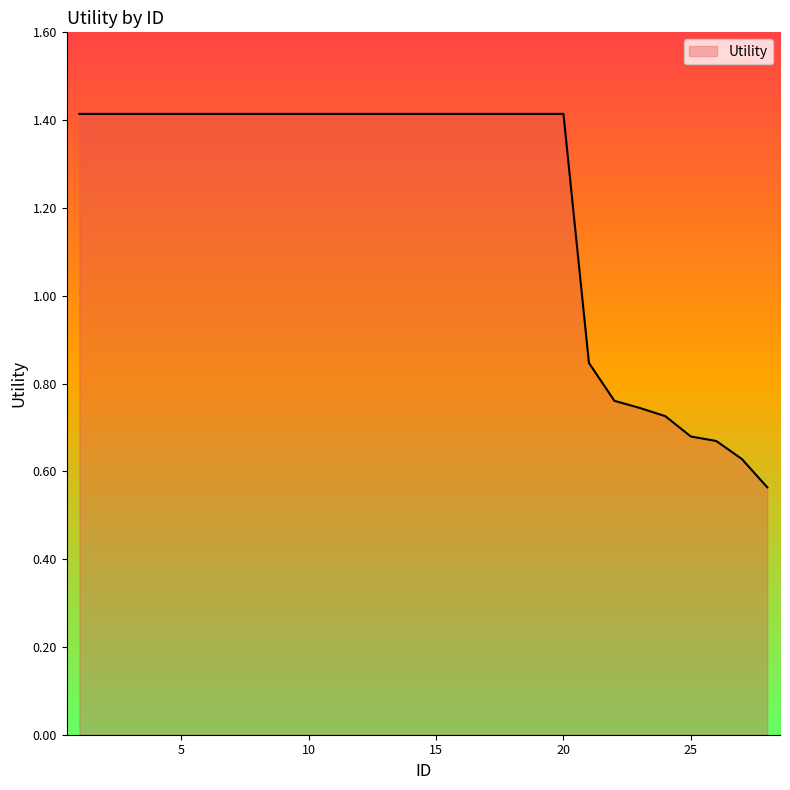

What is the difference between the maximum and minimum values?

0.9